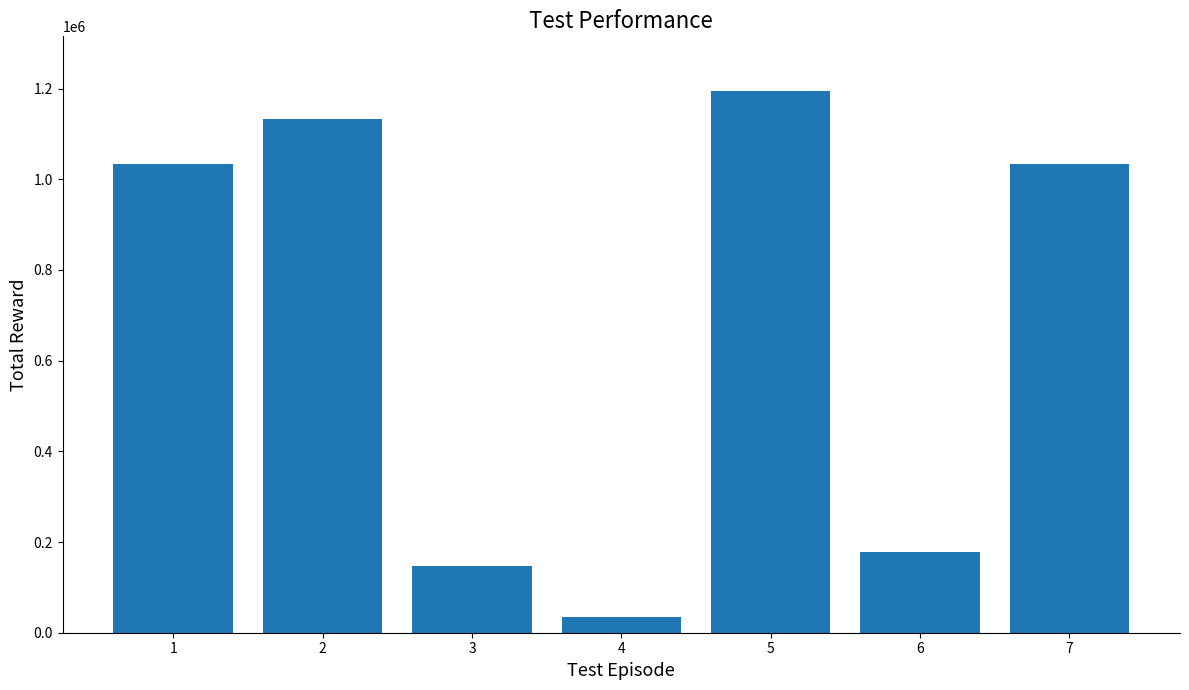

The value at 2 is 1807134. True or false?

False